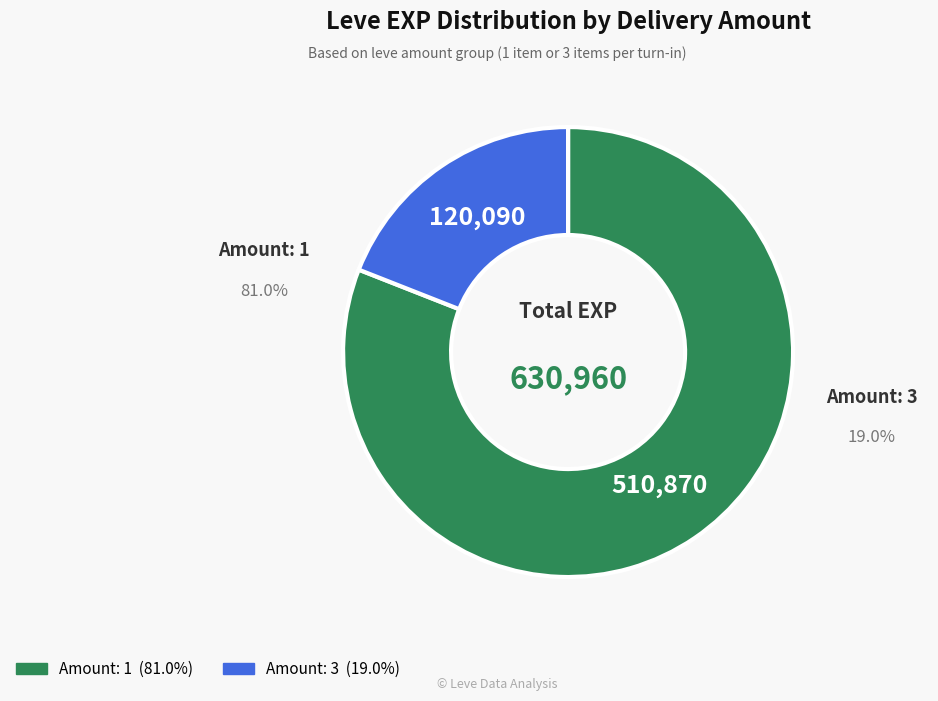

Count the number of slices in the pie.

2